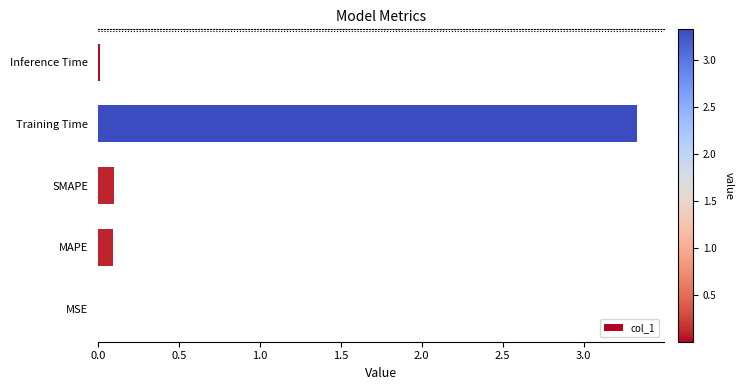

Is it true that the value at Inference Time is 0.0?

True